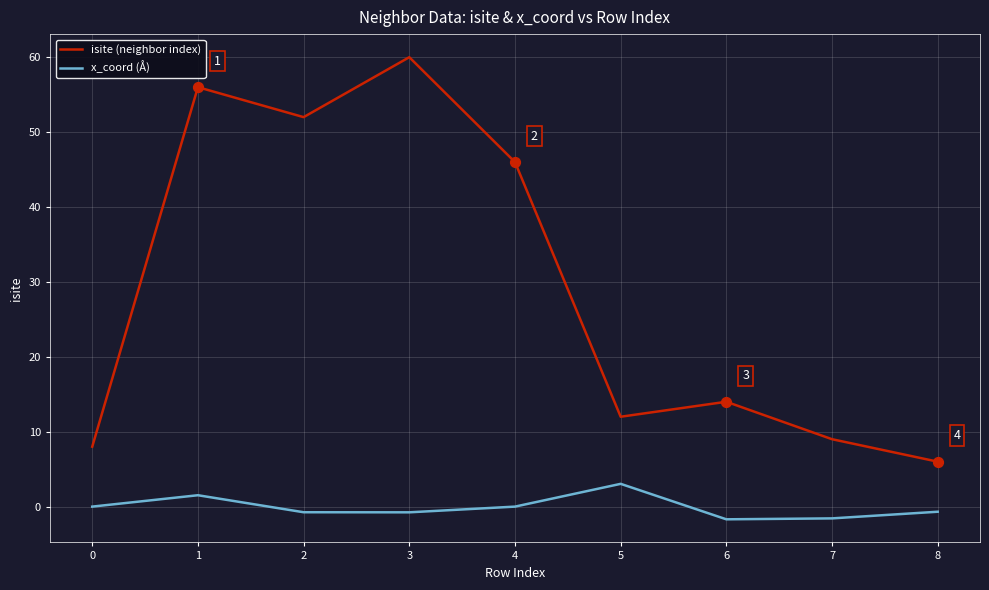

At how many categories does at least one series exceed 57?

1